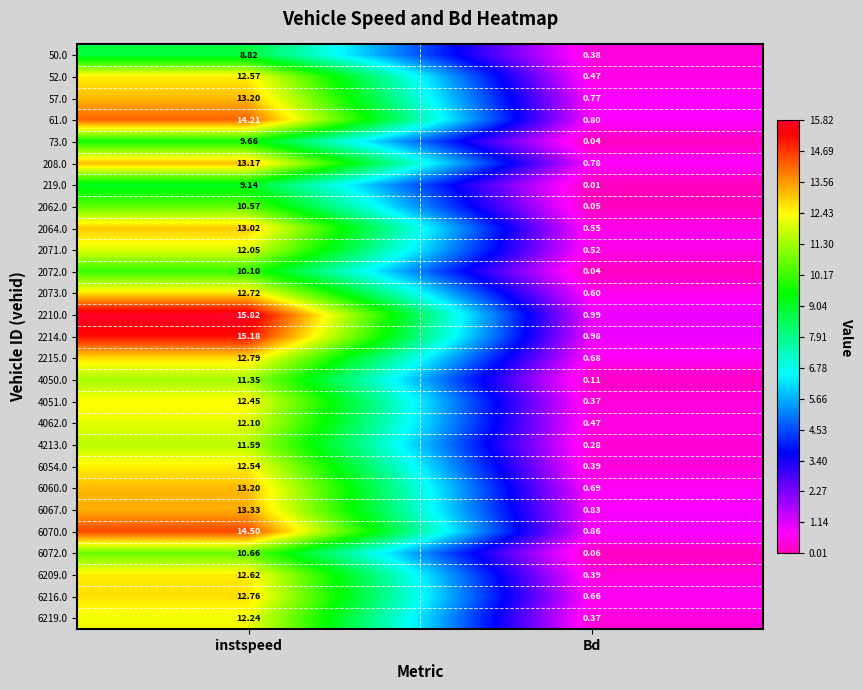

List the labels in order of 6219.0 value, largest first.

instspeed, Bd